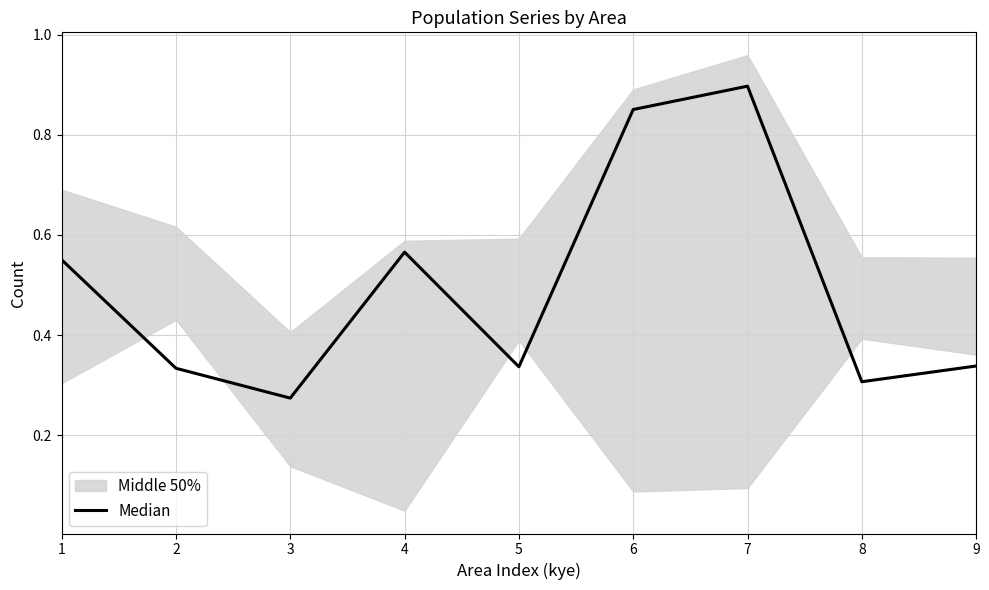

What is the change in value from 1 to 5?

-0.2